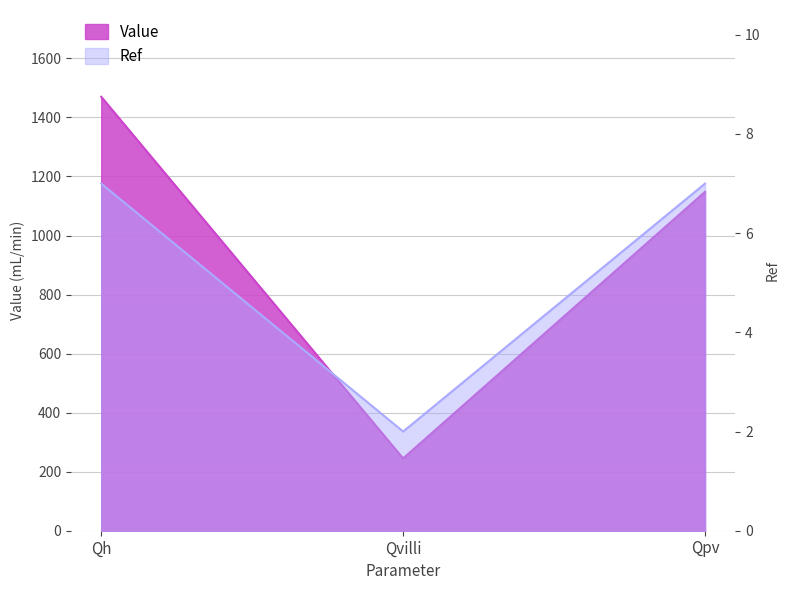

At how many categories does at least one series exceed 115?

3